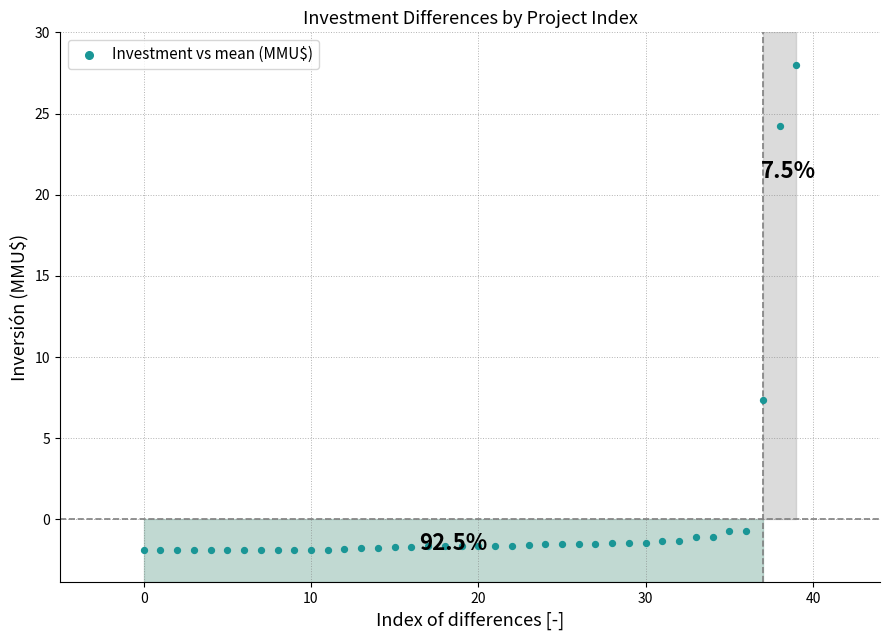

What is the range of Y values (max minus min)?

29.9